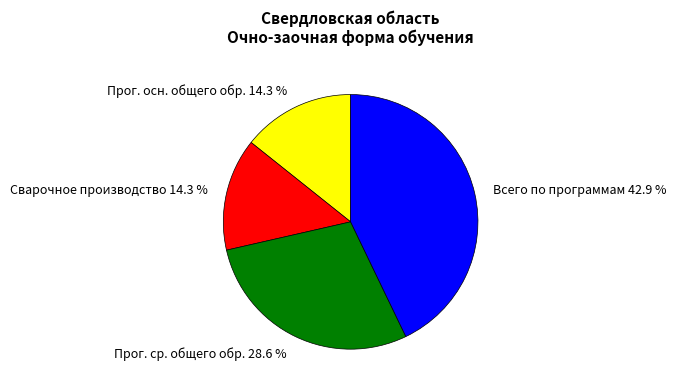

To the nearest percent, what is the average slice percentage?

25%